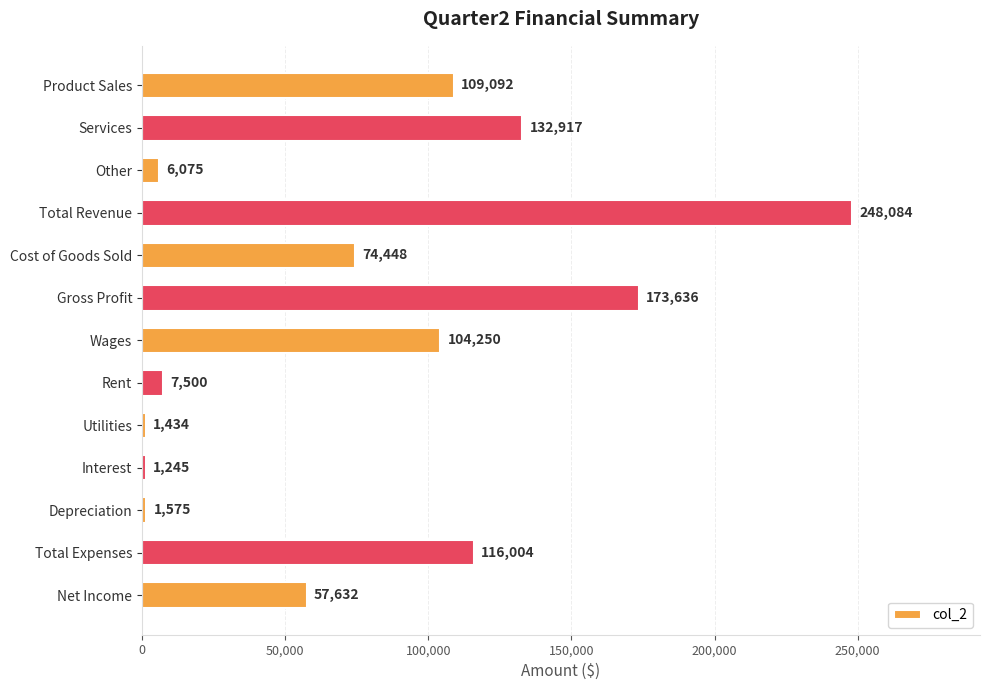

What is the ratio of the value at Depreciation to the value at Utilities?

1.1